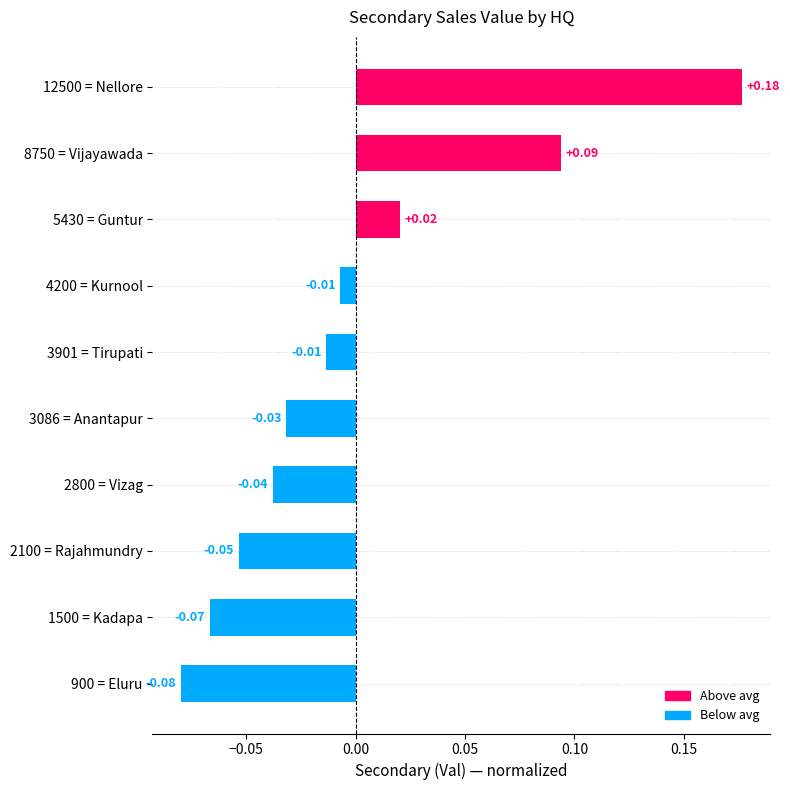

Which label corresponds to the largest value in the chart?

12500 = Nellore